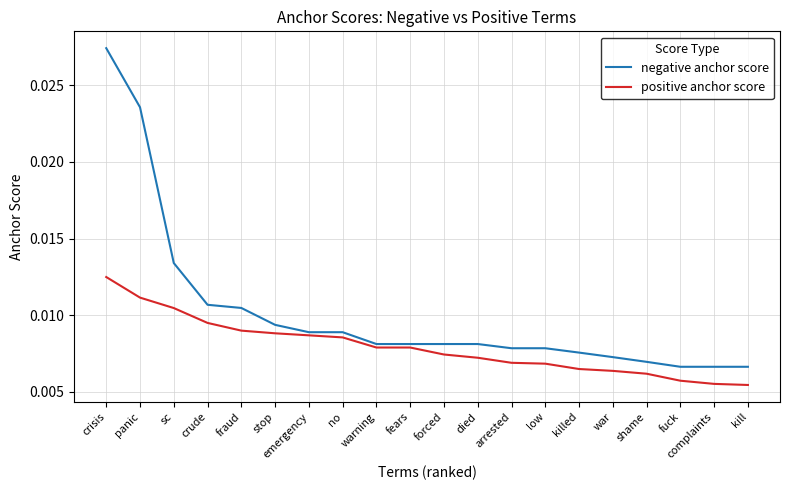

Rank the series by their maximum value, from lowest to highest.

positive anchor score, negative anchor score